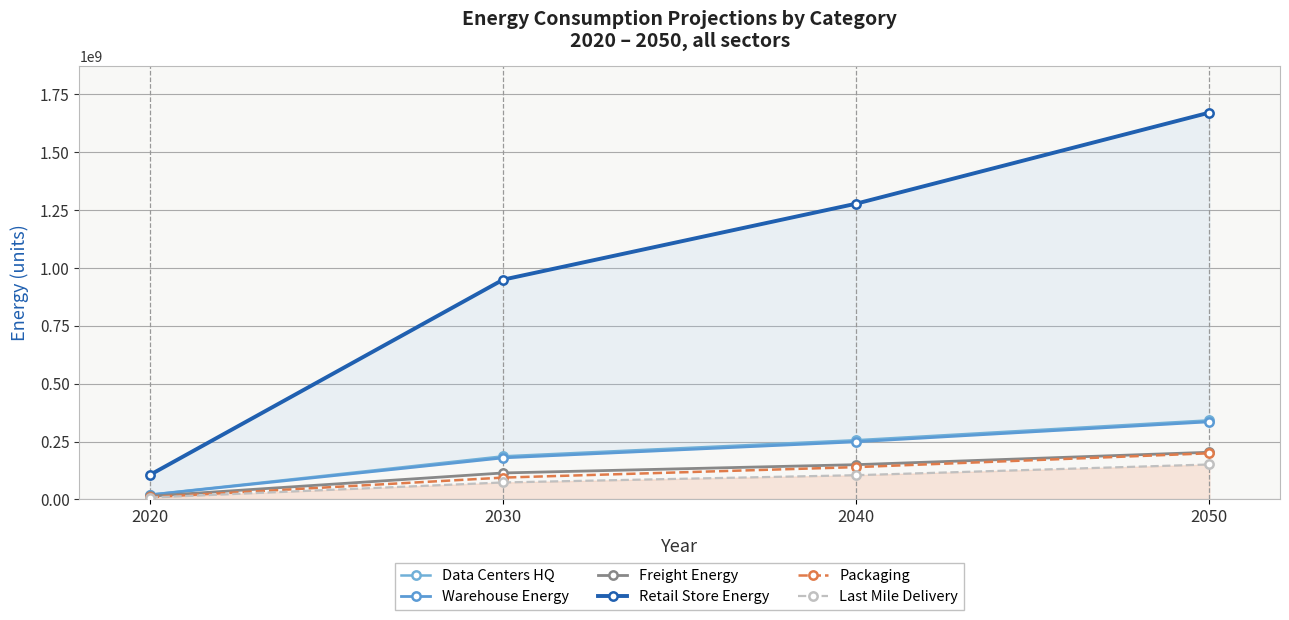

At which category is the sum across all series the highest?

2050